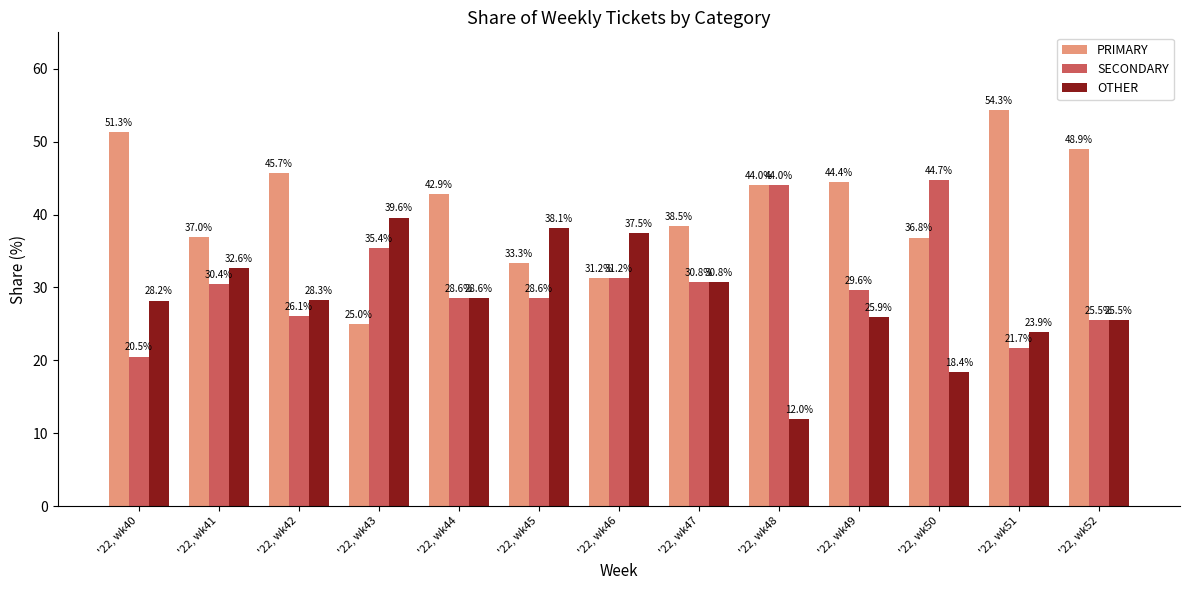

Which series changed the most between '22, wk46 and '22, wk52?

PRIMARY